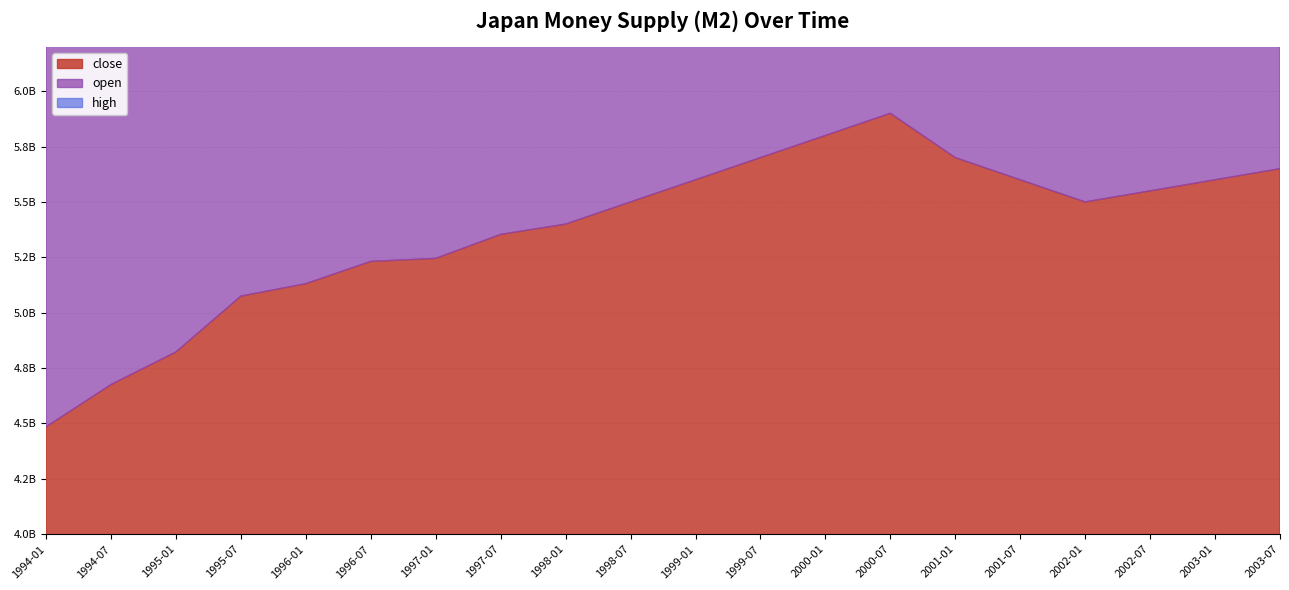

True or false: high and close cross at least once.

False